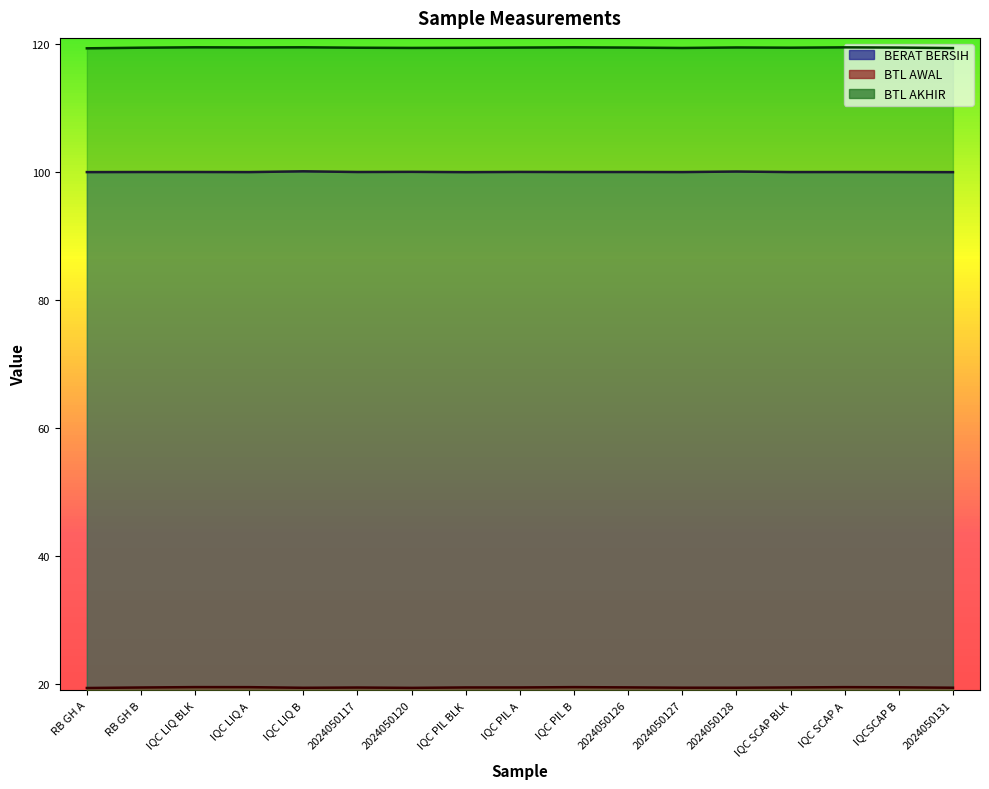

What position from the left is 2024050117?

6